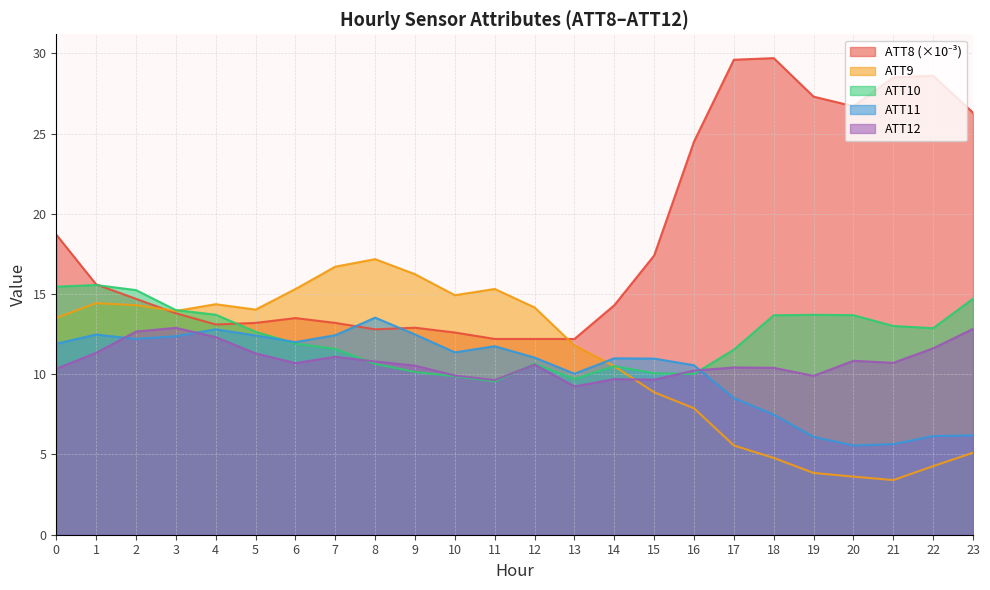

Reading left to right, what are all the values shown in this chart?

ATT8: 0=18.7	1=15.6	2=14.7	3=13.8	4=13.1	5=13.2	6=13.5	7=13.2	8=12.8	9=12.9	10=12.6	11=12.2	12=12.2	13=12.2	14=14.3	15=17.4	16=24.5	17=29.6	18=29.7	19=27.3	20=26.7	21=28.5	22=28.6	23=26.3
ATT9: 0=13.5	1=14.4	2=14.3	3=13.9	4=14.4	5=14.0	6=15.3	7=16.7	8=17.2	9=16.2	10=14.9	11=15.3	12=14.2	13=11.8	14=10.5	15=8.9	16=7.9	17=5.6	18=4.8	19=3.8	20=3.6	21=3.4	22=4.3	23=5.1
ATT10: 0=15.5	1=15.6	2=15.2	3=14.0	4=13.7	5=12.6	6=11.9	7=11.6	8=10.6	9=10.1	10=9.9	11=9.6	12=10.6	13=9.7	14=10.5	15=10.1	16=10.0	17=11.5	18=13.7	19=13.7	20=13.7	21=13.0	22=12.9	23=14.7
ATT11: 0=11.9	1=12.5	2=12.2	3=12.4	4=12.8	5=12.4	6=12.0	7=12.4	8=13.5	9=12.5	10=11.4	11=11.7	12=11.0	13=10.0	14=11.0	15=11.0	16=10.6	17=8.5	18=7.5	19=6.1	20=5.6	21=5.6	22=6.1	23=6.2
ATT12: 0=10.3	1=11.3	2=12.7	3=12.9	4=12.3	5=11.3	6=10.7	7=11.1	8=10.8	9=10.5	10=9.9	11=9.6	12=10.6	13=9.2	14=9.7	15=9.7	16=10.2	17=10.4	18=10.4	19=9.9	20=10.8	21=10.7	22=11.6	23=12.8